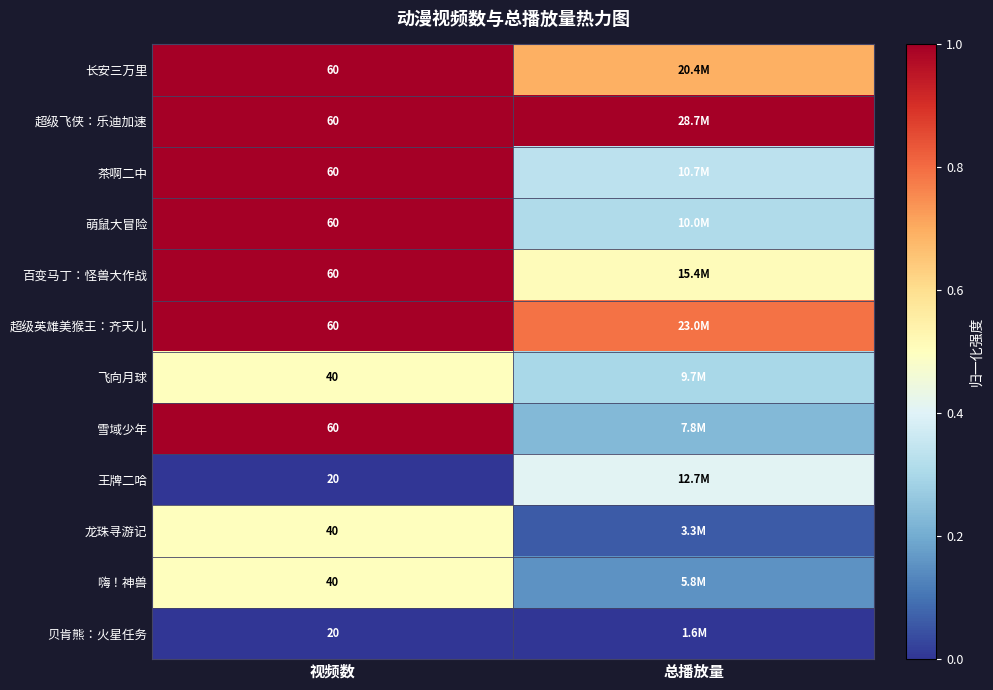

True or false: 萌鼠大冒险 has a value of 0.4 at 总播放量.

False